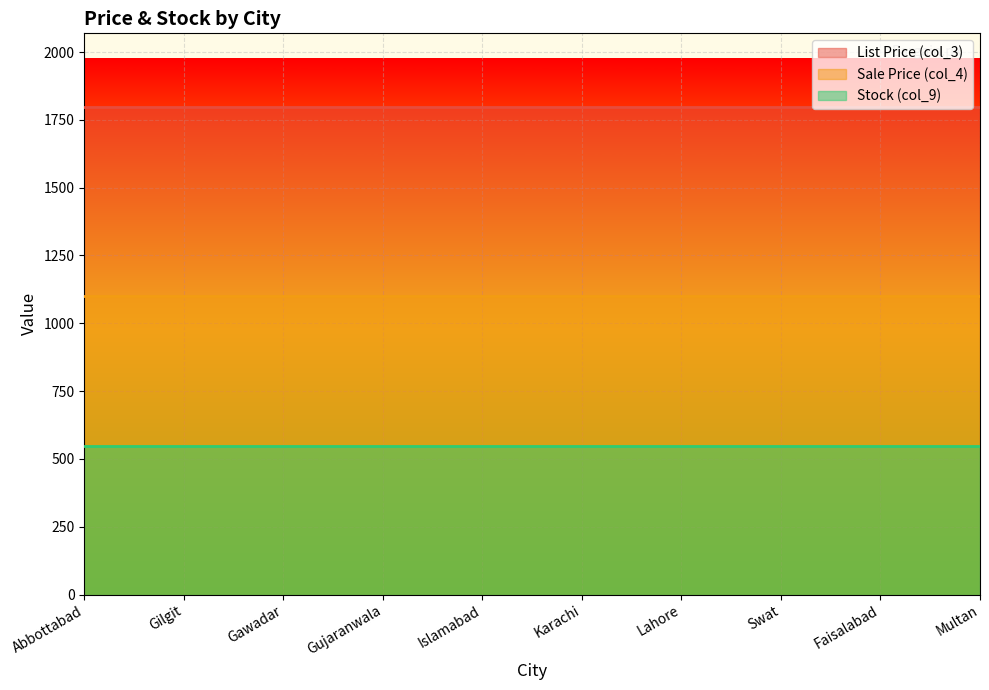

Which category has the highest value in the col_9 series?

Abbottabad